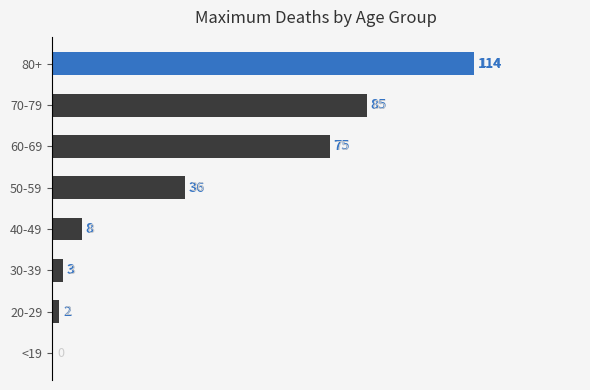

Reading bottom to top, extract all data points from this chart.

<19=0	20-29=2	30-39=3	40-49=8	50-59=36	60-69=75	70-79=85	80+=114